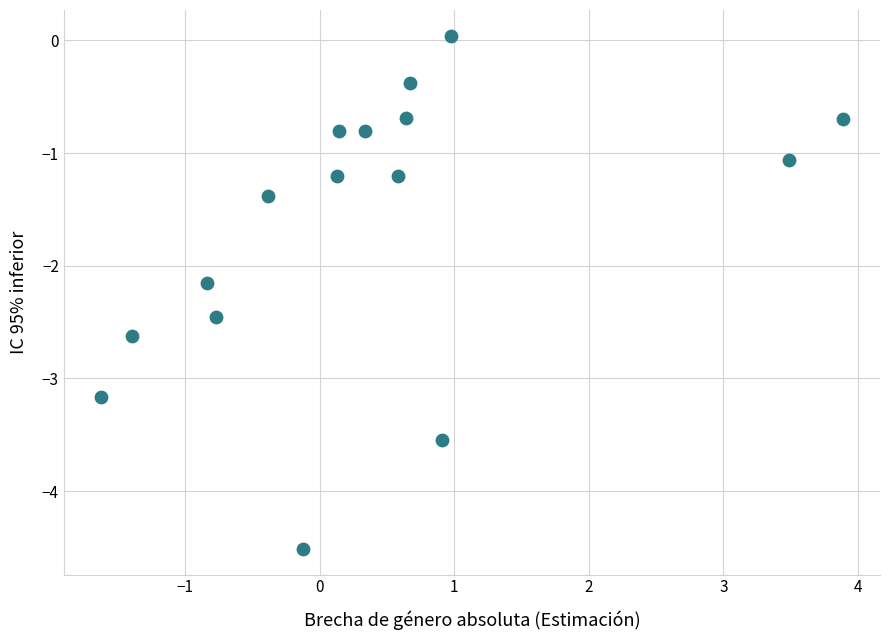

What Y value in the scatter plot is closest to -2?

-2.2